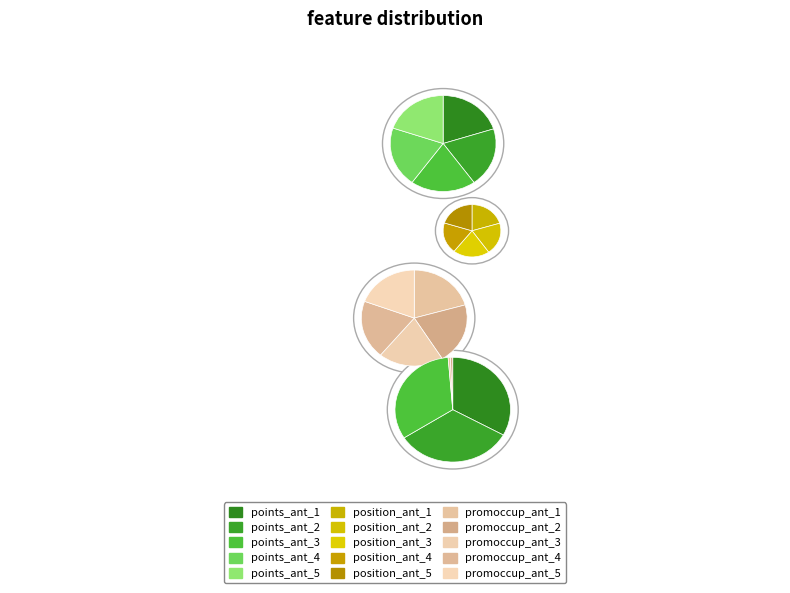

Is it true that promoccup_ant_4 is 1% of the pie?

False